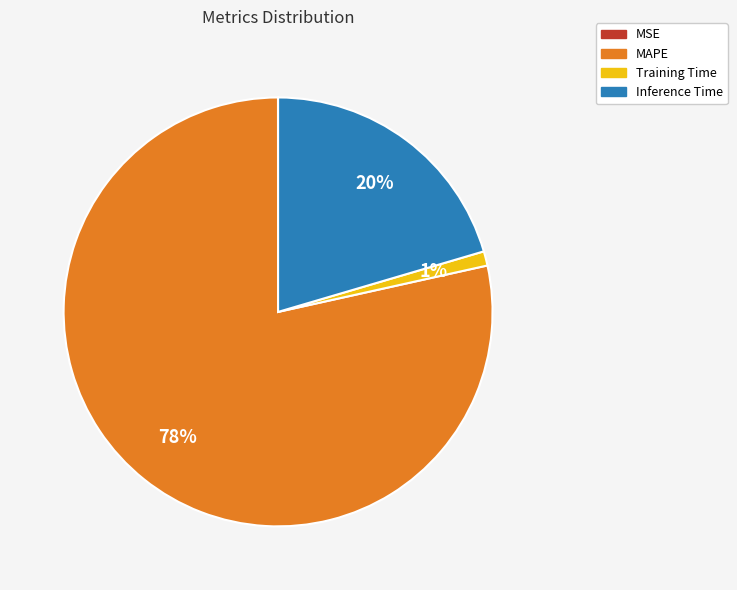

To the nearest percent, what portion does Inference Time represent?

20%